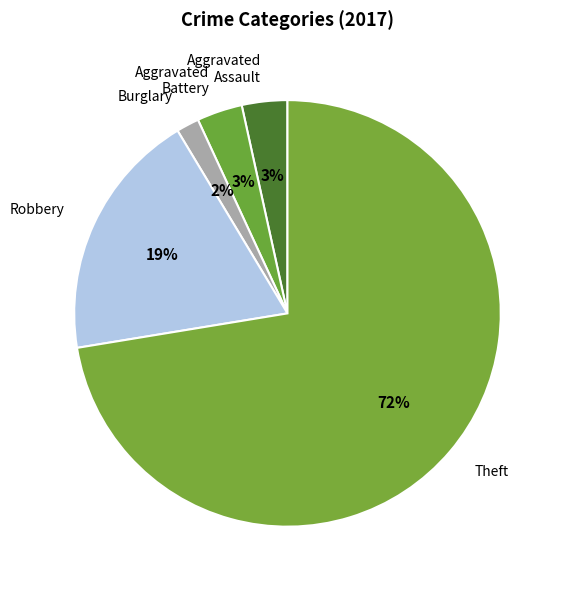

Does Robbery account for over 50% of the chart?

No